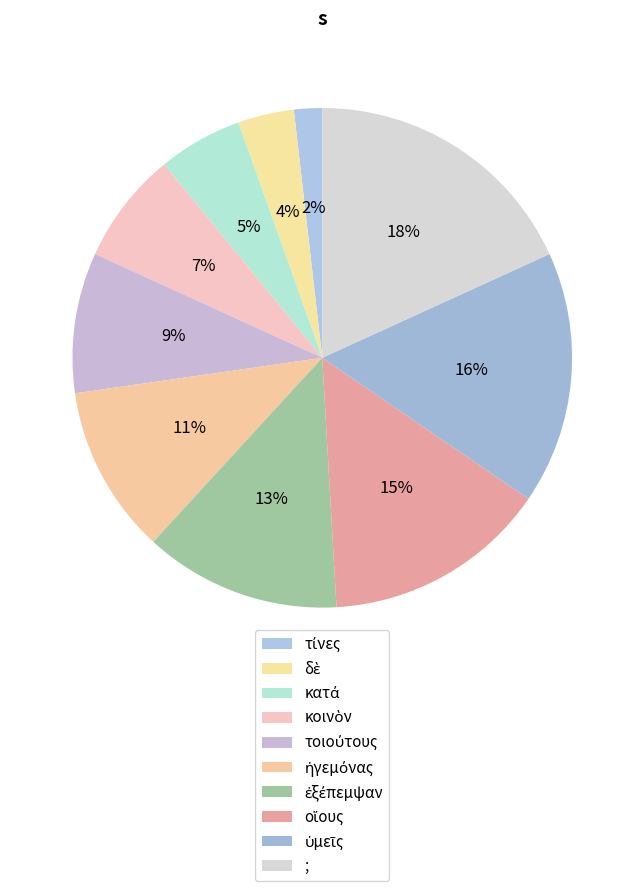

How many segments does this pie chart have?

10